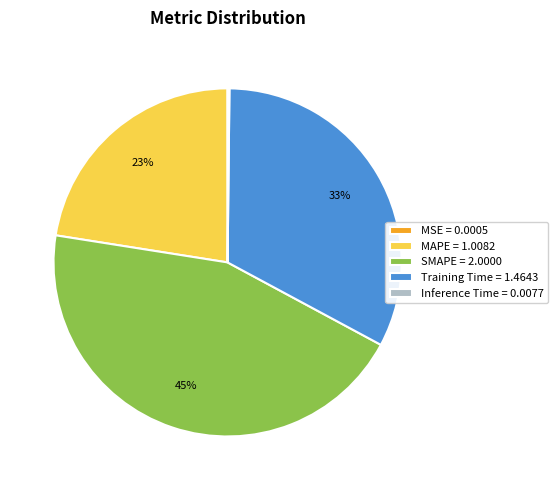

Does Training Time account for over 50% of the chart?

No